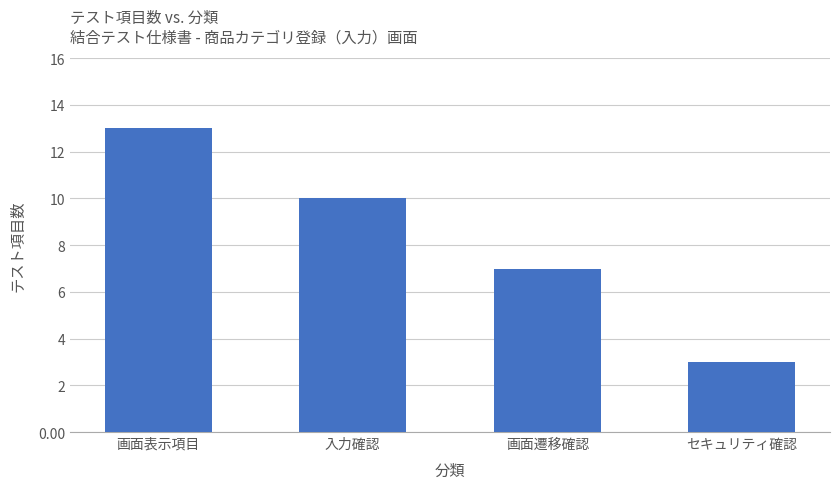

Rank the categories by value from highest to lowest.

画面表示項目, 入力確認, 画面遷移確認, セキュリティ確認